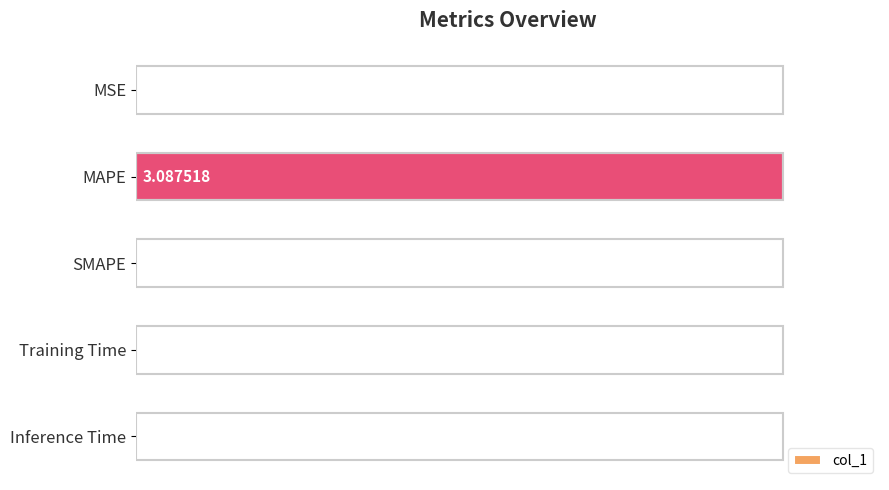

Where is the data nearest to the value 0?

SMAPE